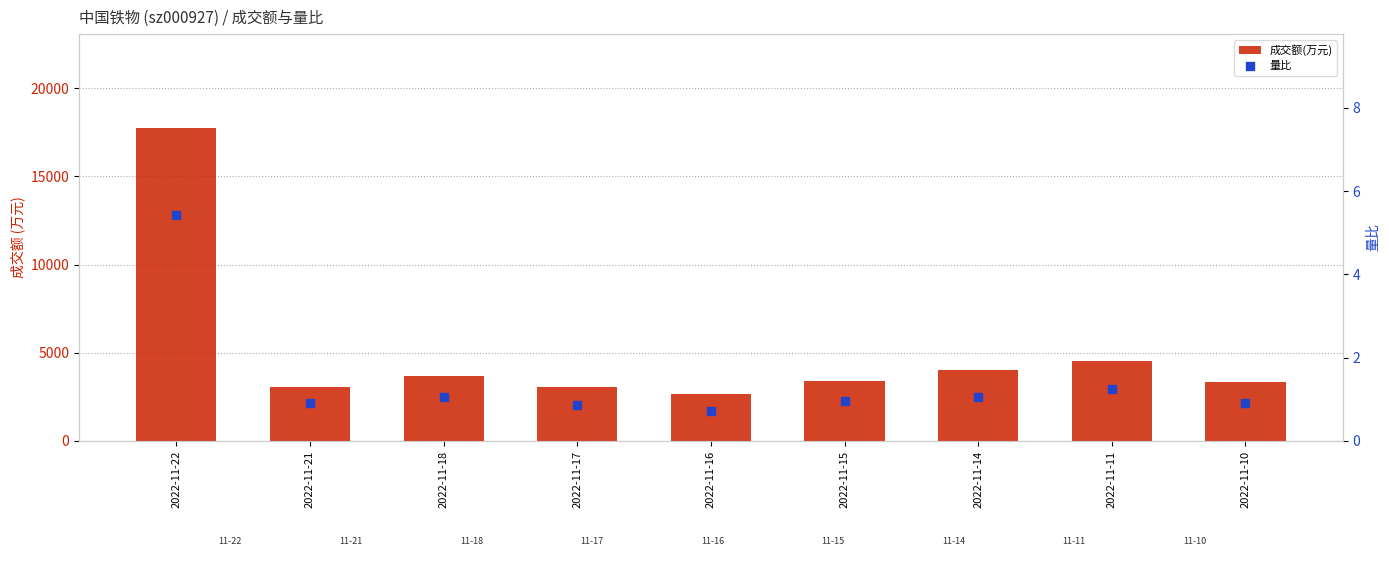

Which series has the largest total across all categories?

成交额(万元)